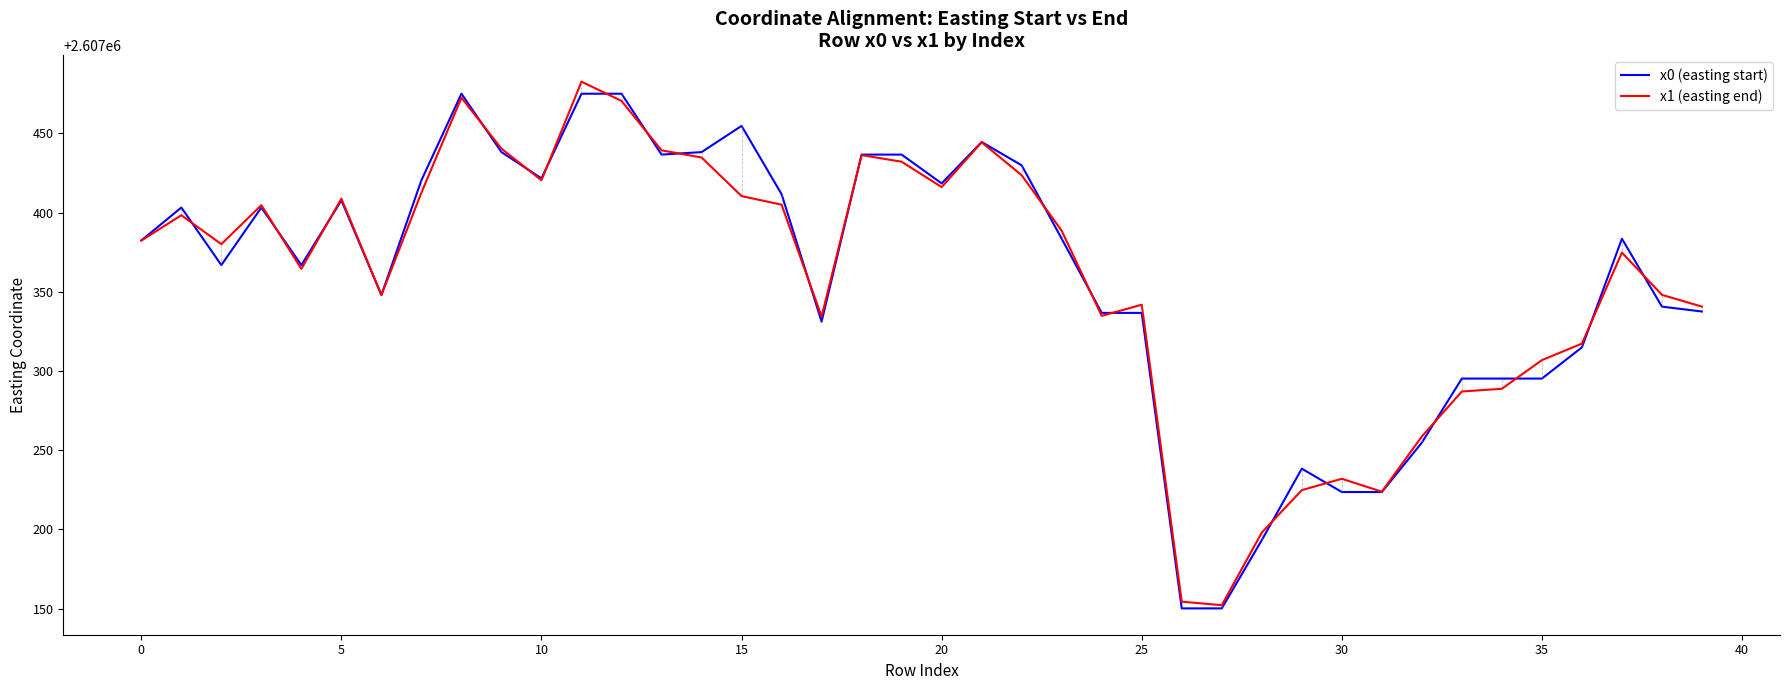

What is the minimum value for x1 (easting end)?

2607152.2